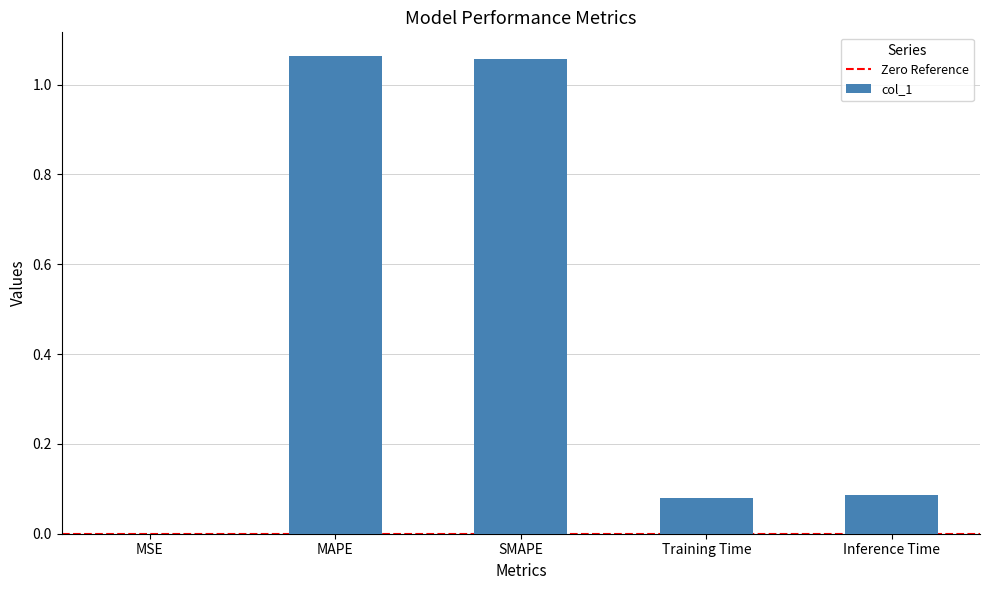

How many categories are shown in the chart?

5